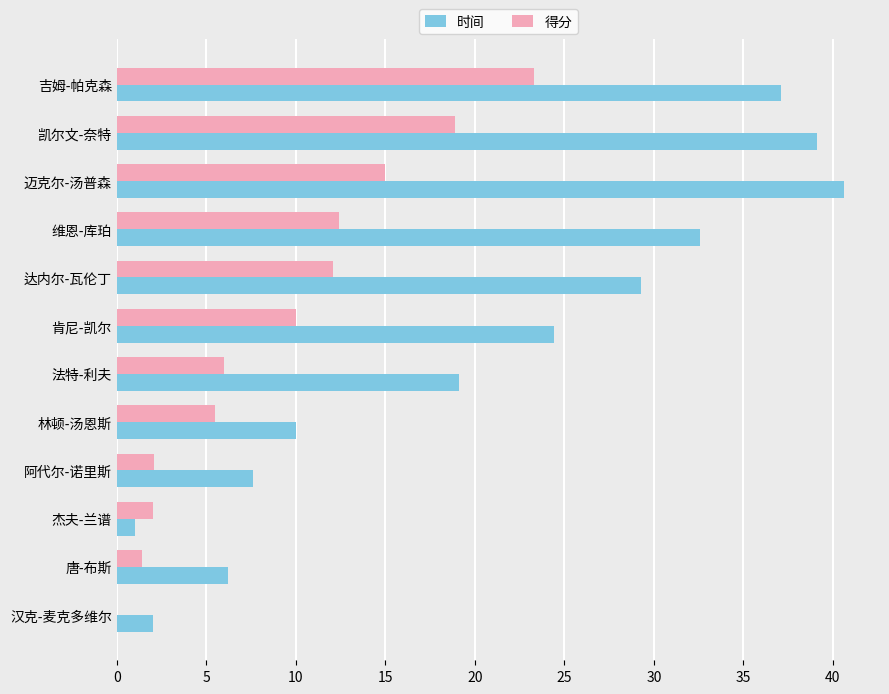

Which series has the largest total across all categories?

时间